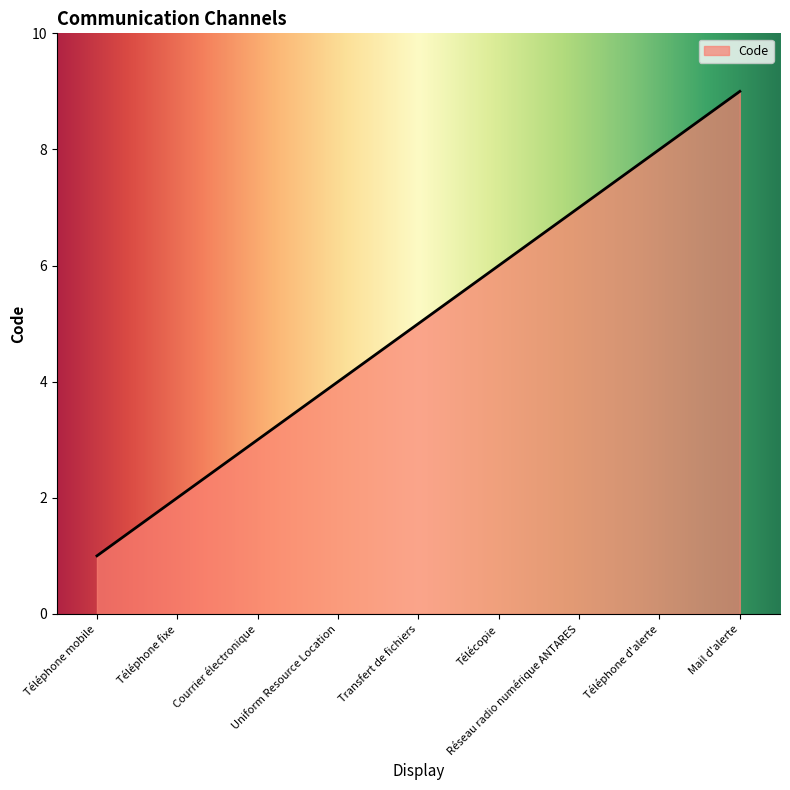

Count the number of categories in the chart.

9